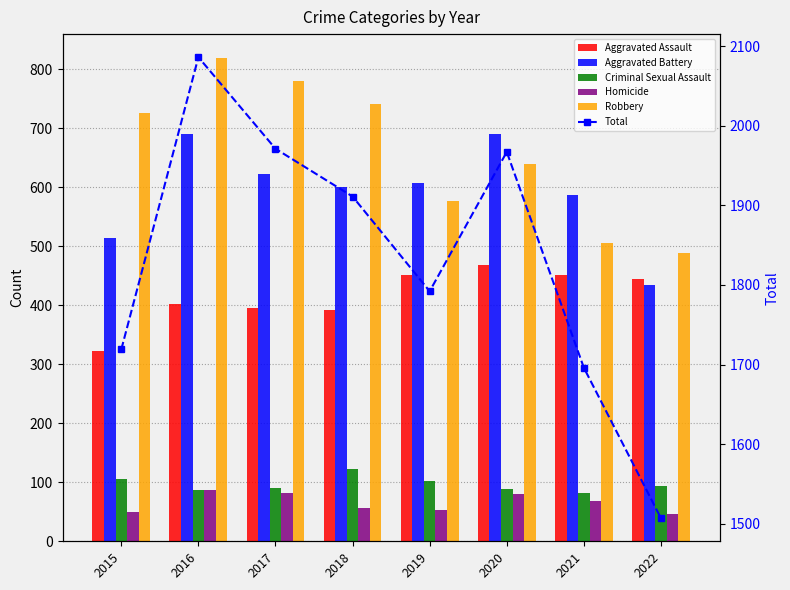

Which category has the highest value in the Criminal Sexual Assault series?

2018